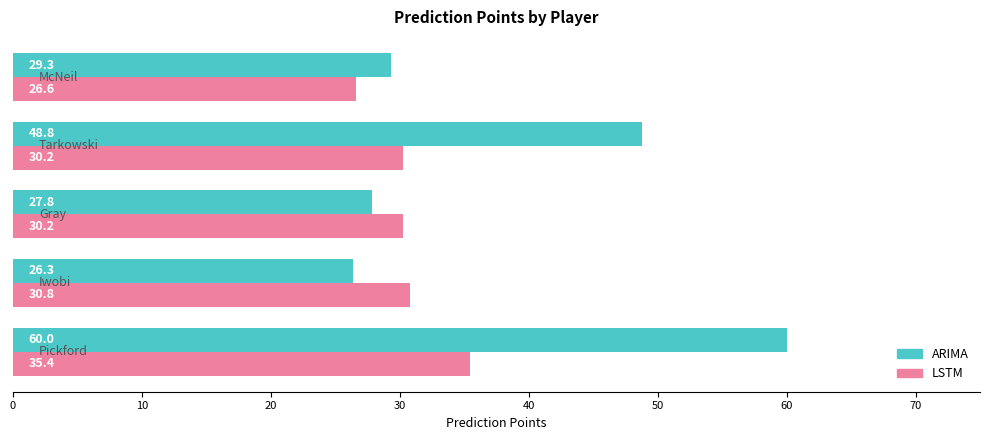

Which series has the widest spread of values?

ARIMA